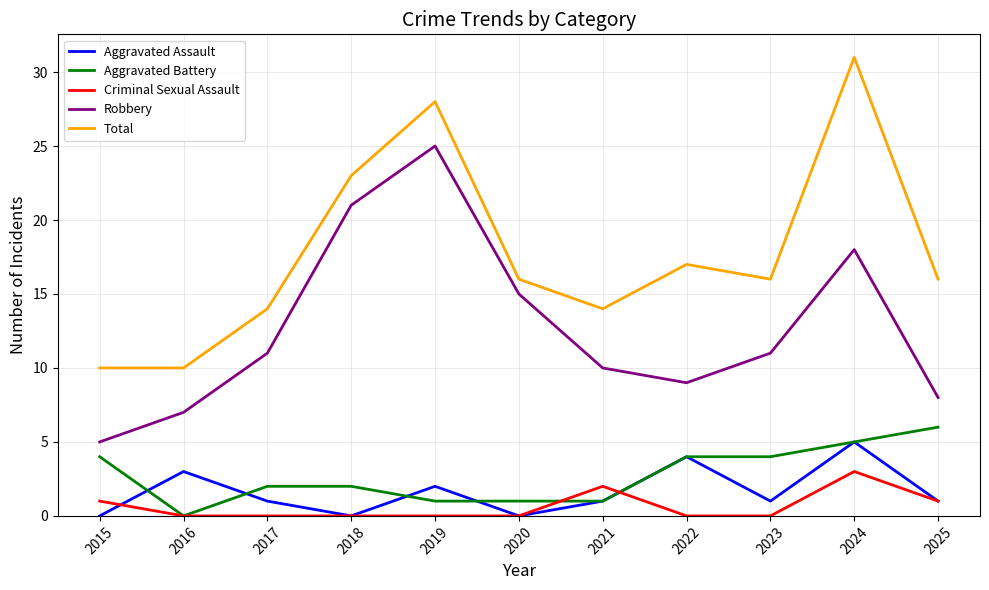

The value of Total at 2023 is 16. True or false?

True